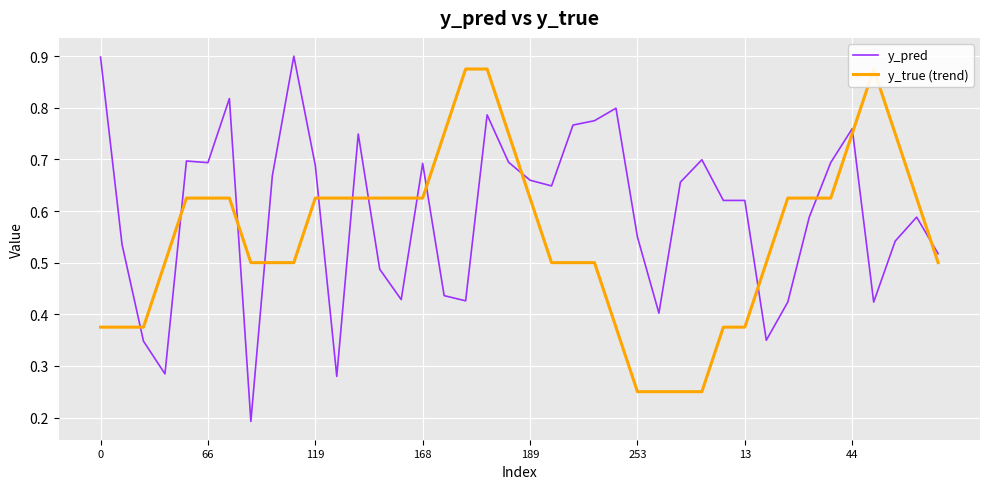

The value of y_pred at 168 is 0.4. True or false?

False